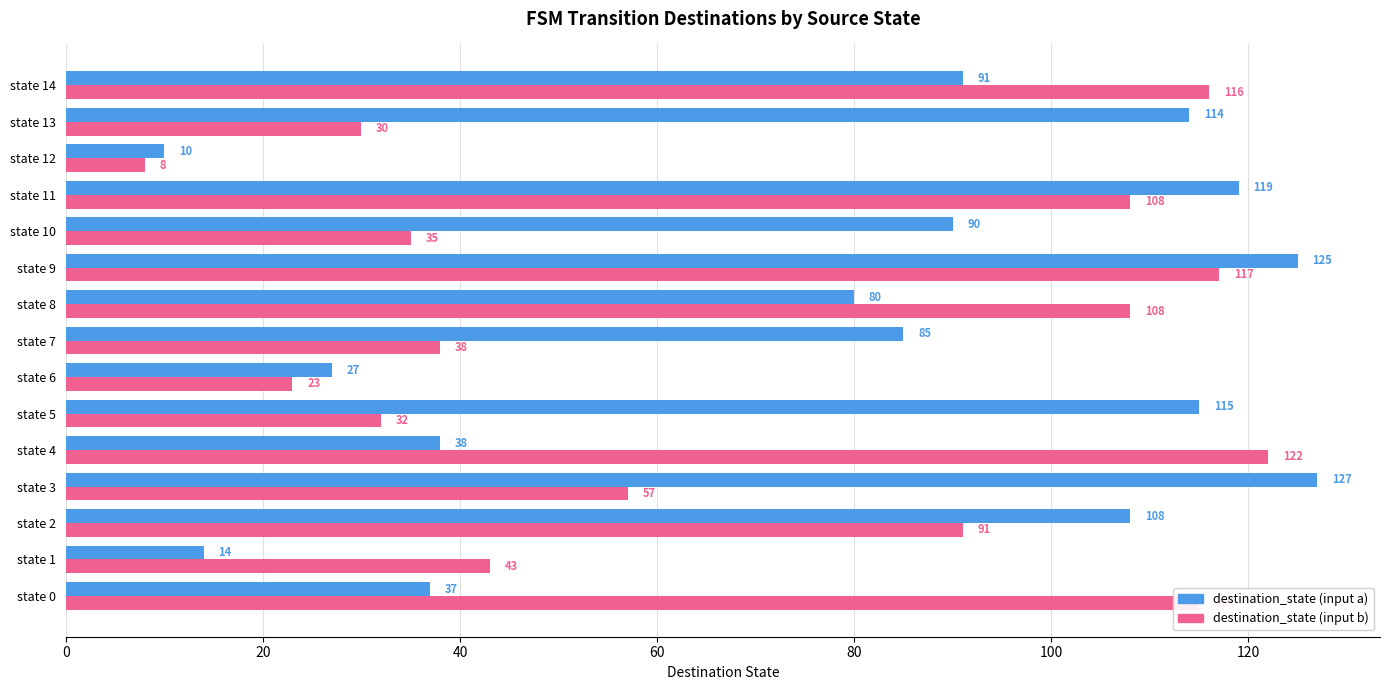

How many values in the destination_state (input a) series are below 90?

7